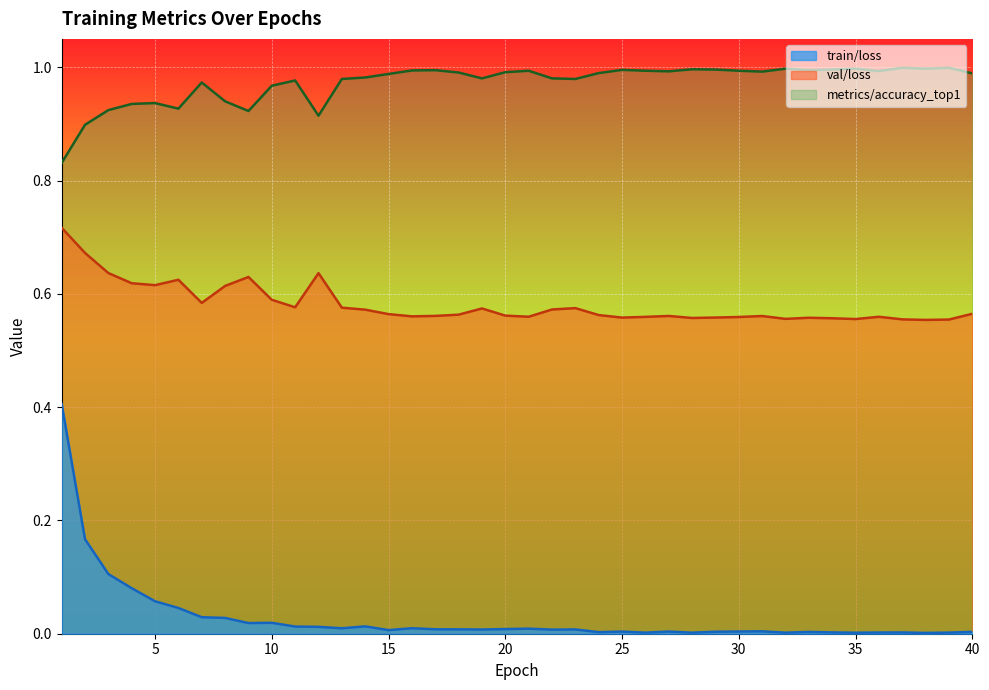

What are all the series names shown in the legend?

train/loss, val/loss, metrics/accuracy_top1